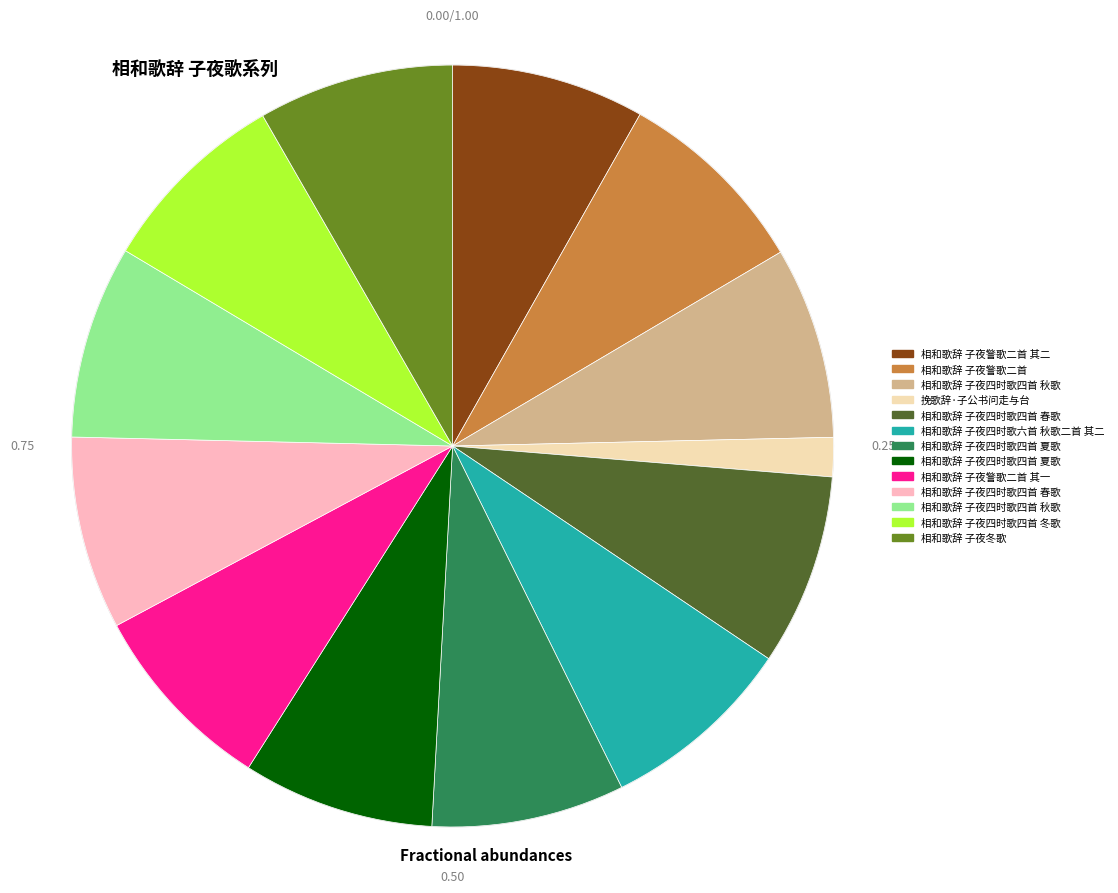

The 相和歌辞 子夜四时歌四首 夏歌 slice represents 8% of the pie. True or false?

True